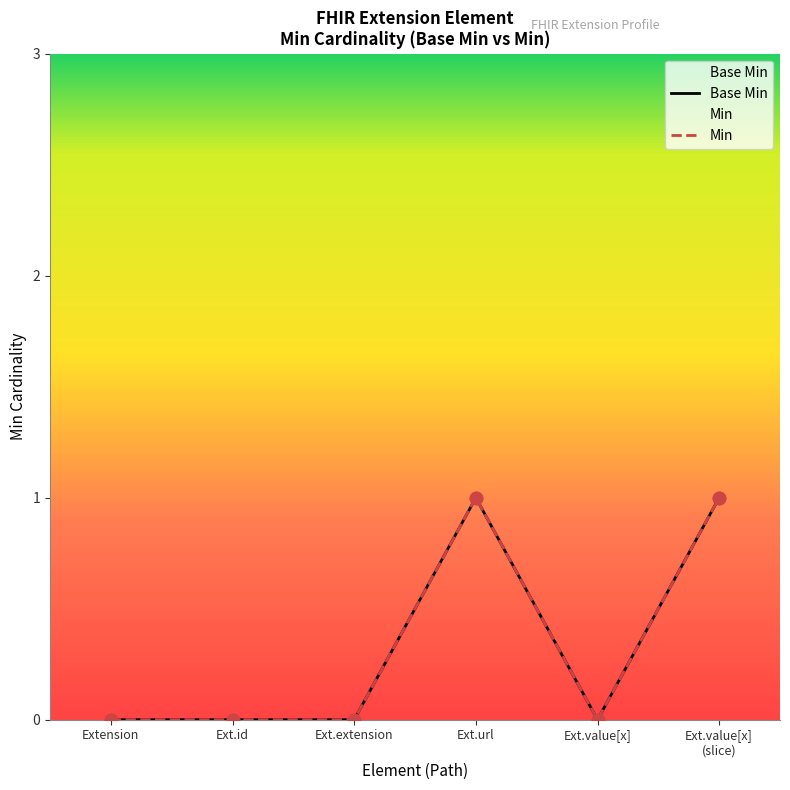

Which series reaches the minimum Y coordinate?

Base Min